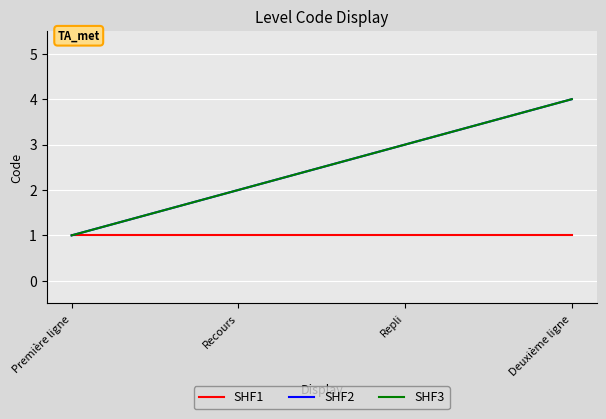

What is the label of the 3rd point from the right?

Recours